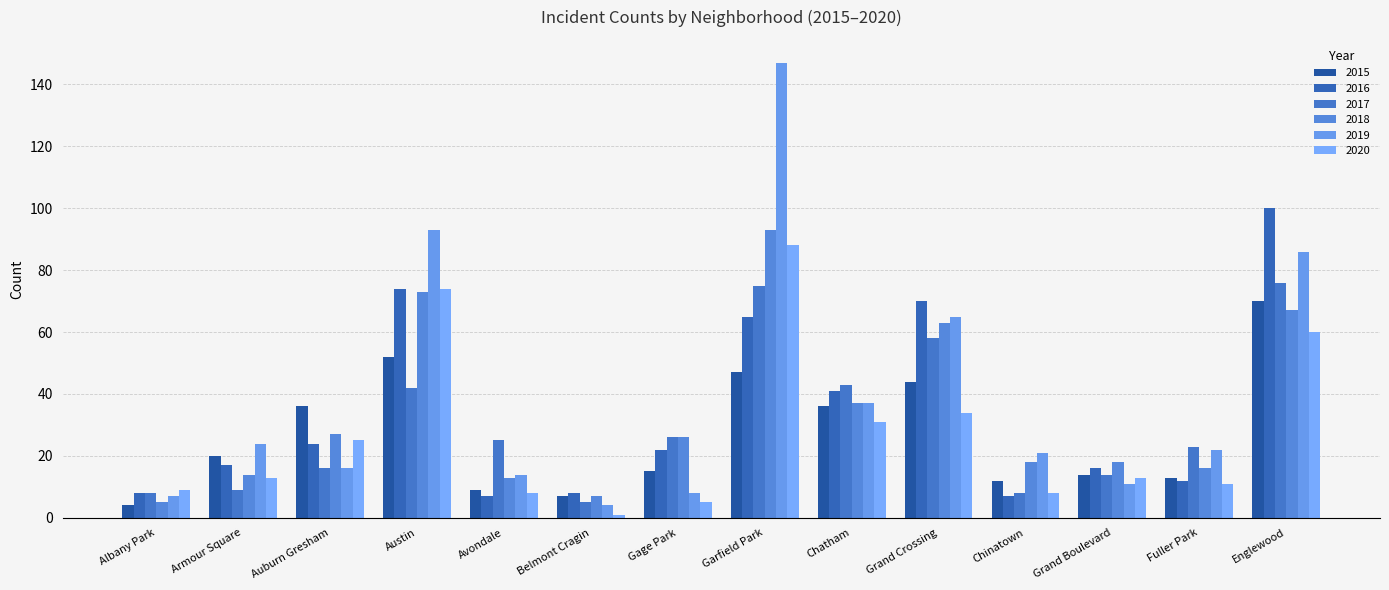

At which category is the sum across all series the highest?

Garfield Park